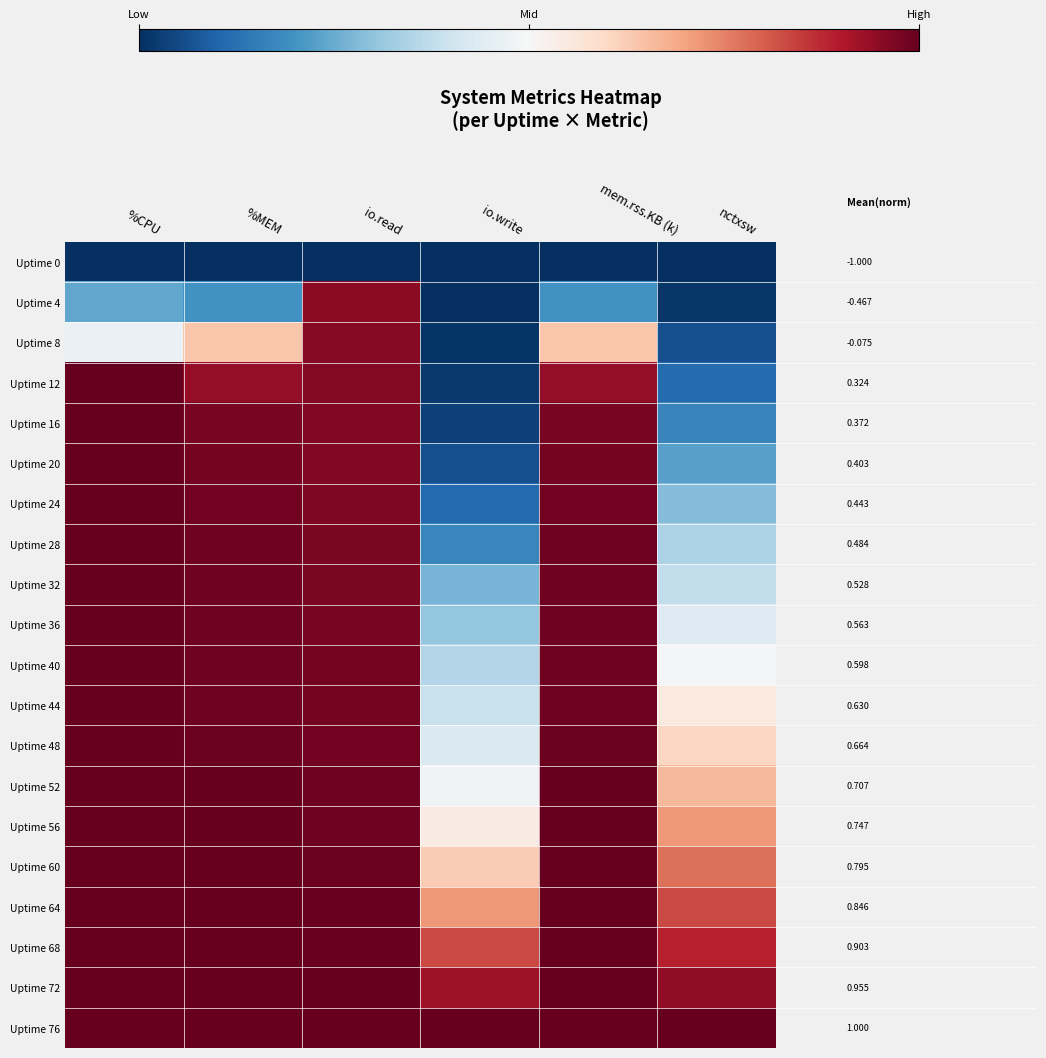

What is the approximate value of Uptime 24 at mem.rss.KB (k)?

1.0